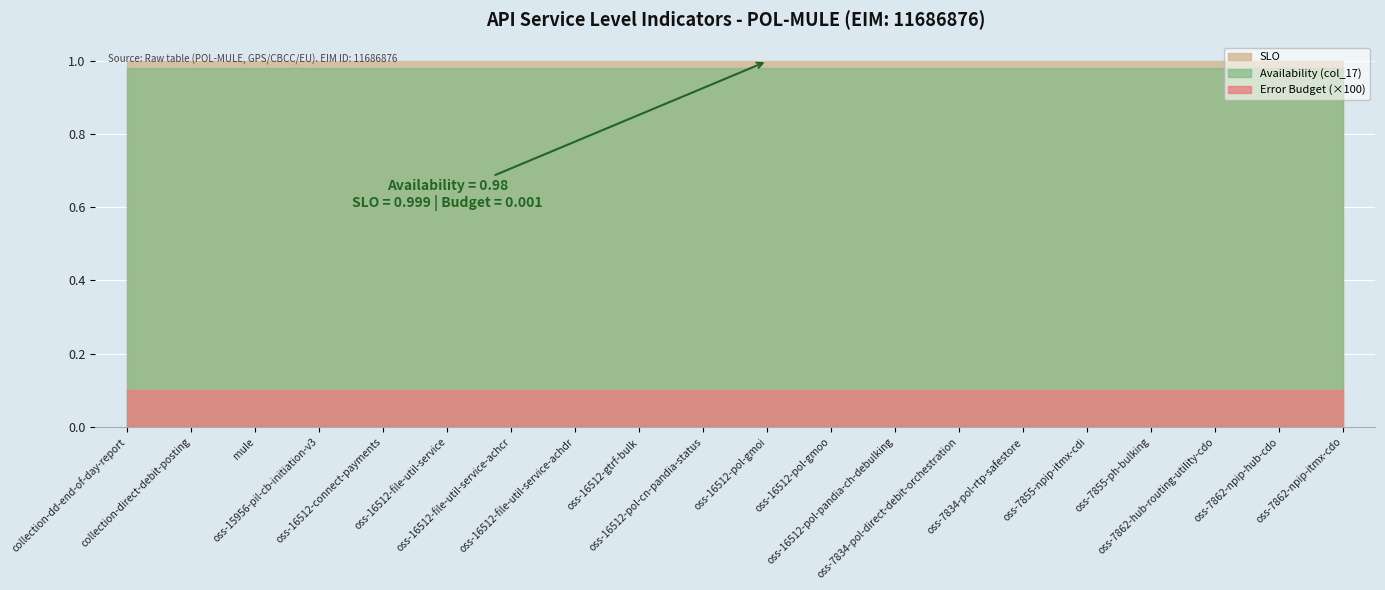

At which category does the chart reach its minimum across all series?

collection-dd-end-of-day-report